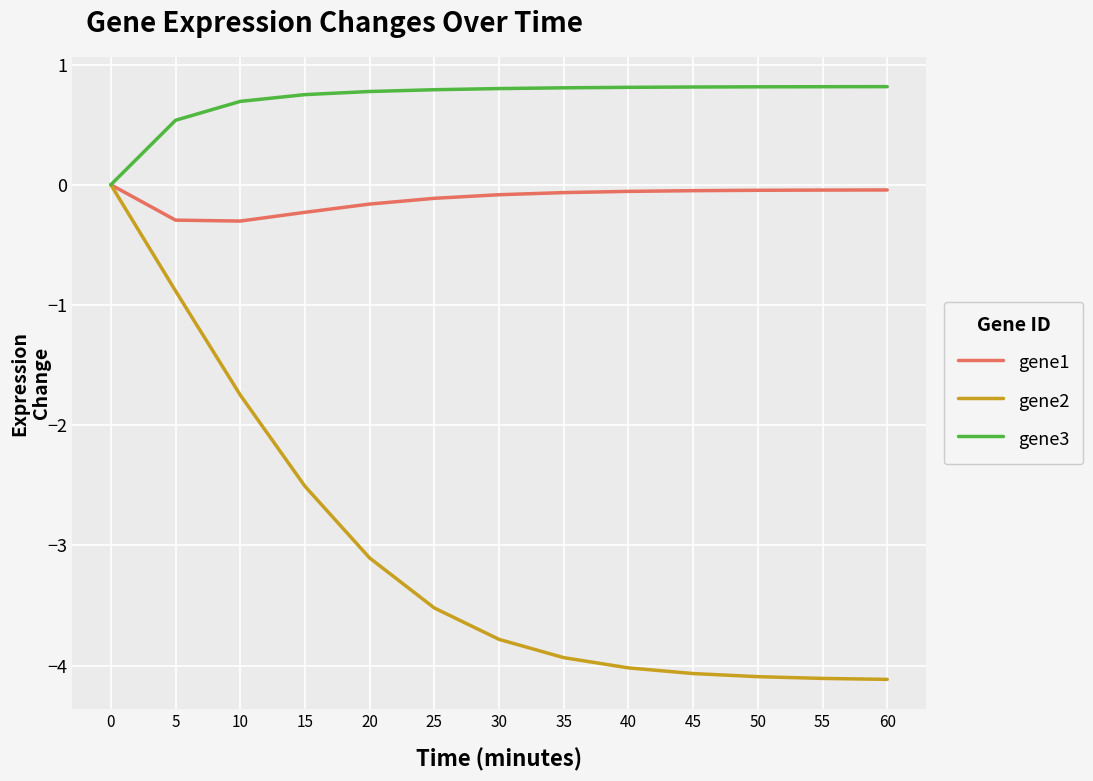

The value of gene1 at 55 is -0.0. True or false?

True